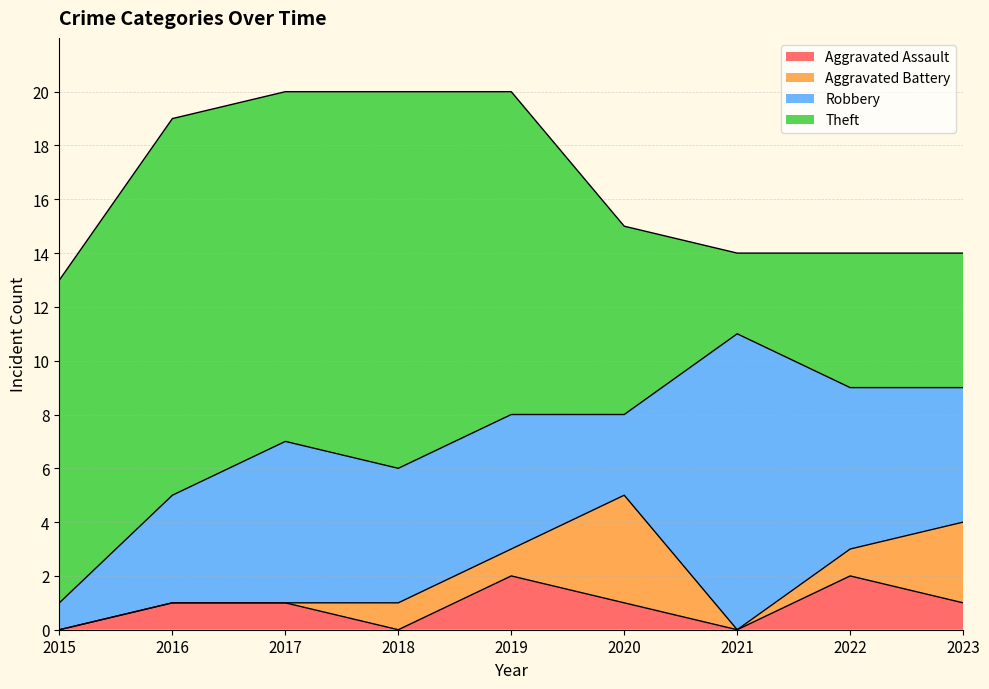

List the labels in order of Theft value, smallest first.

2021, 2022, 2023, 2020, 2015, 2019, 2017, 2016, 2018